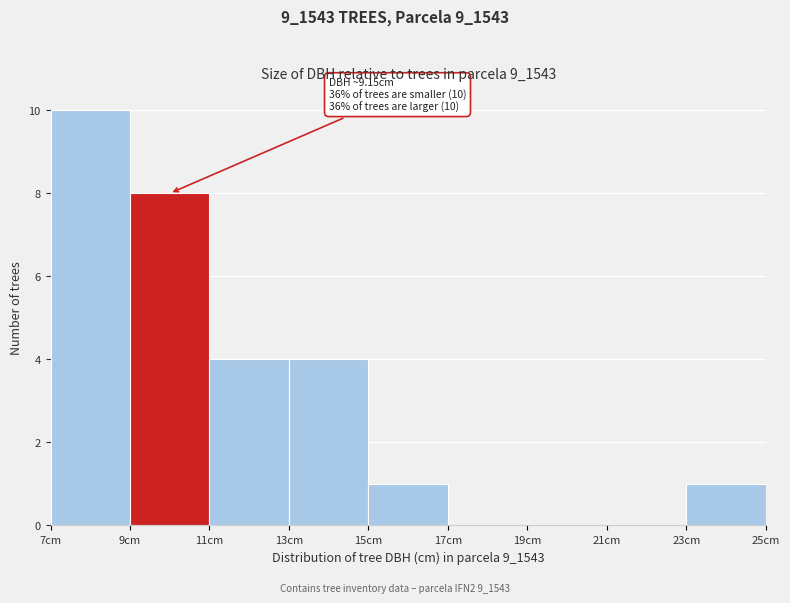

Which range on the x-axis has the tallest bar?

7 to 9